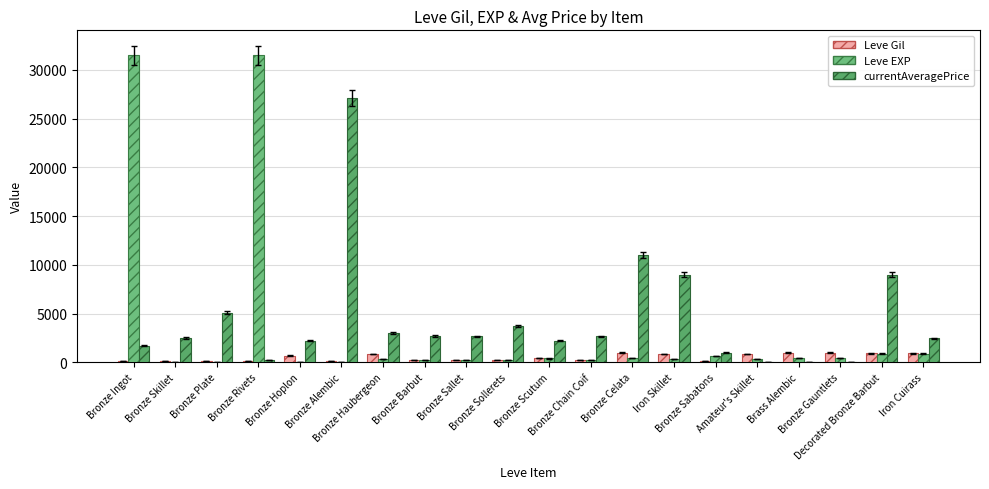

What value does the Leve Gil series have at Bronze Sallet?

220.0